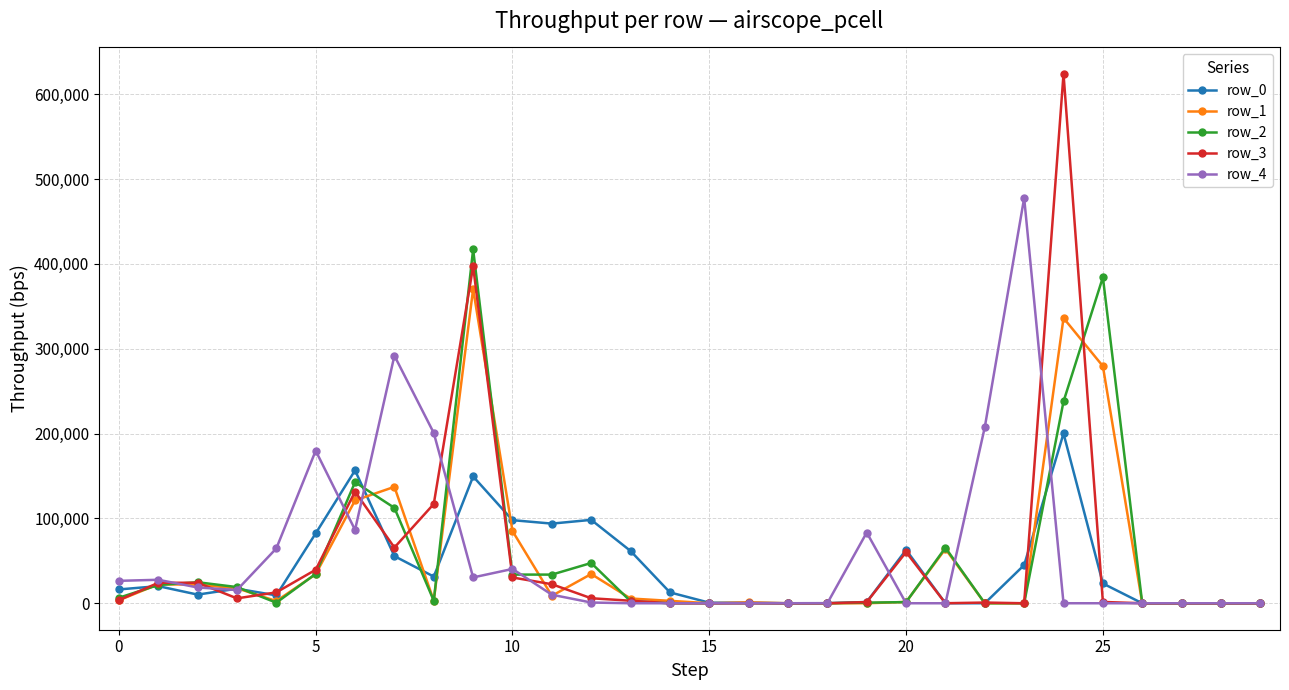

True or false: row_4 has more than 2 interior local peaks.

True